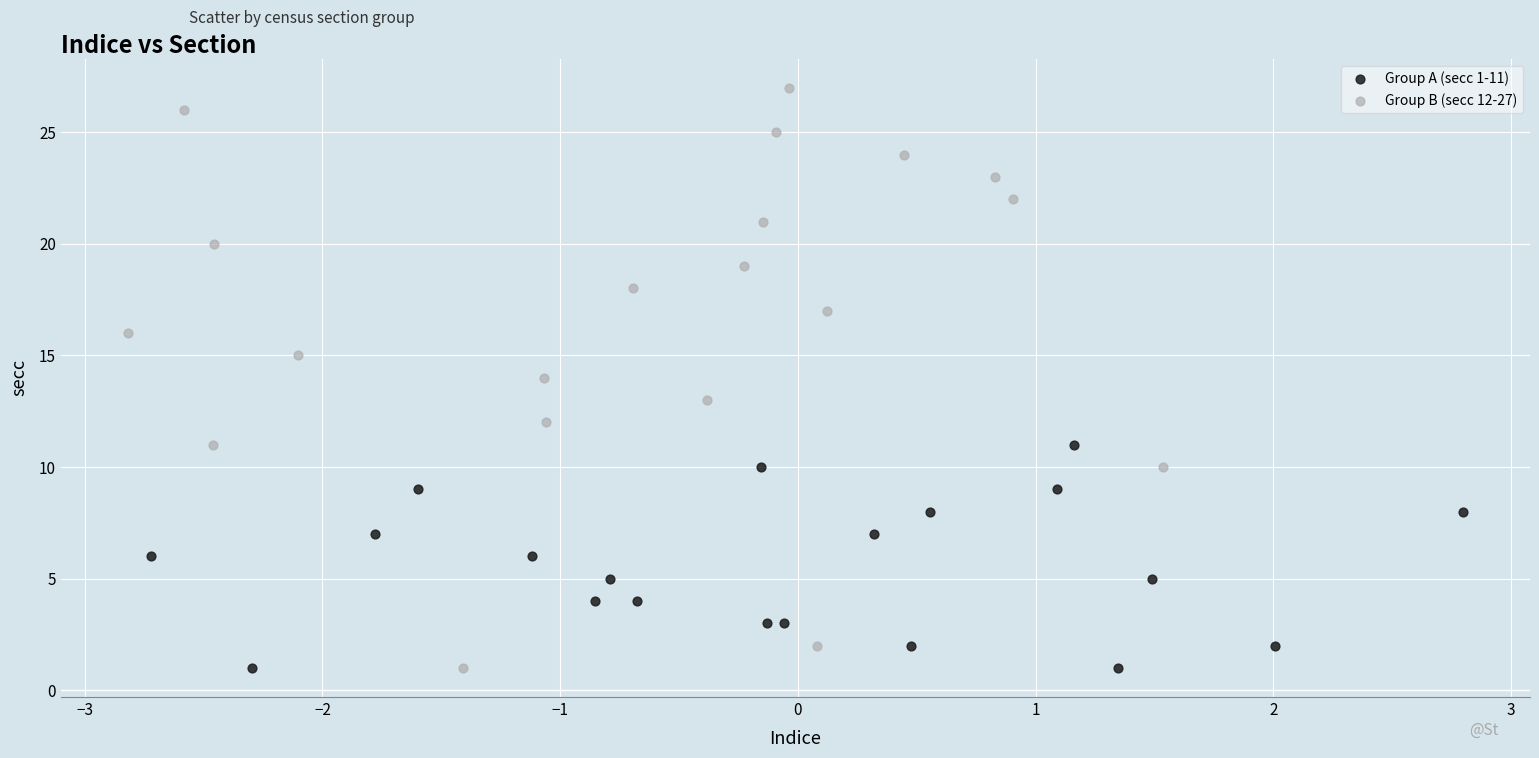

Which series reaches the maximum Y coordinate?

Group B (secc 12-27)